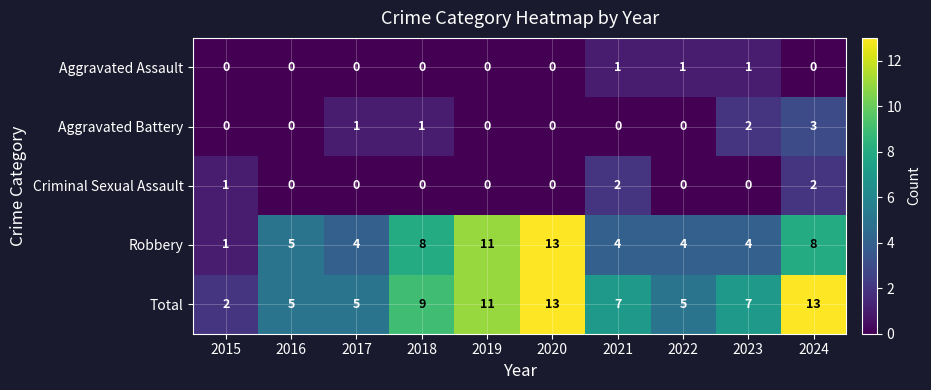

What is the maximum value shown in the chart?

13